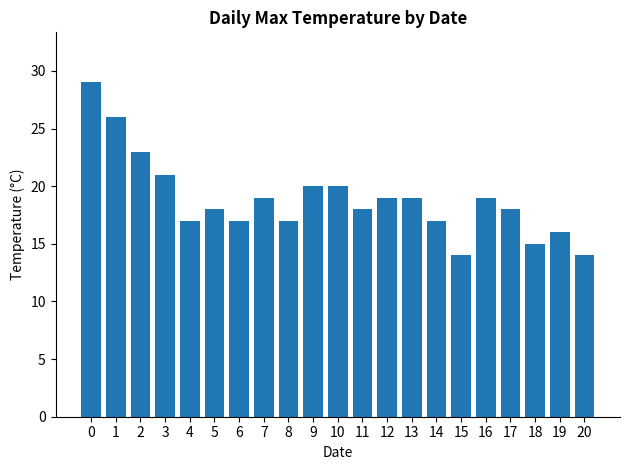

What value does the data have at 11, to the nearest 5?

20